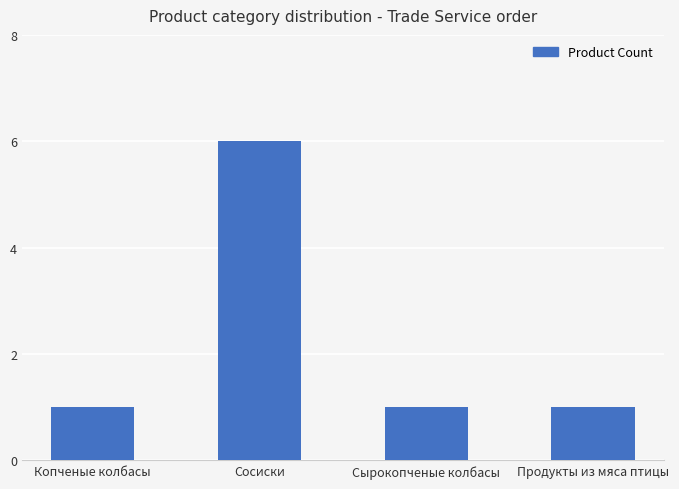

Reading left to right, transcribe all the data shown in this chart.

1	6	1	1